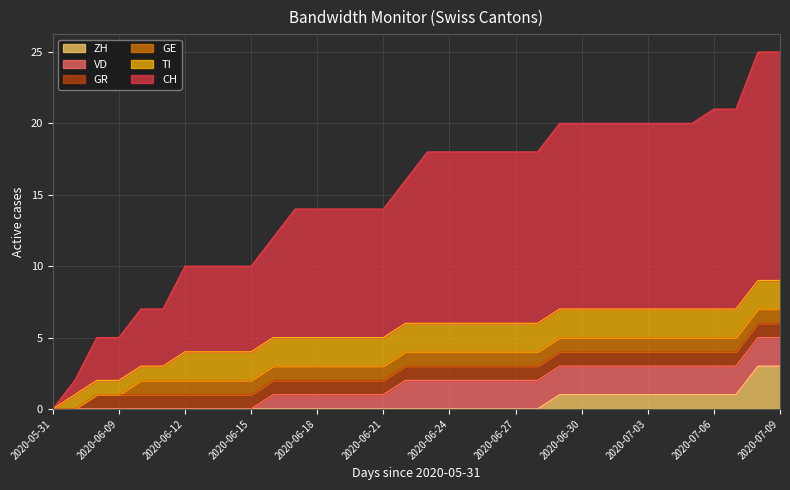

What position from the right is 2020-06-28?

12